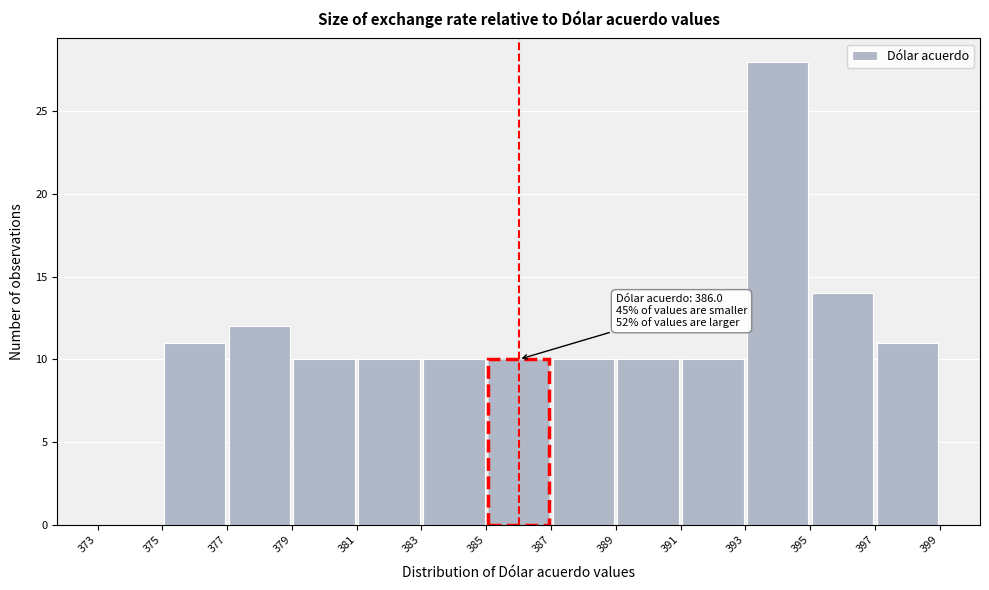

Which range on the x-axis has the tallest bar?

393 to 395